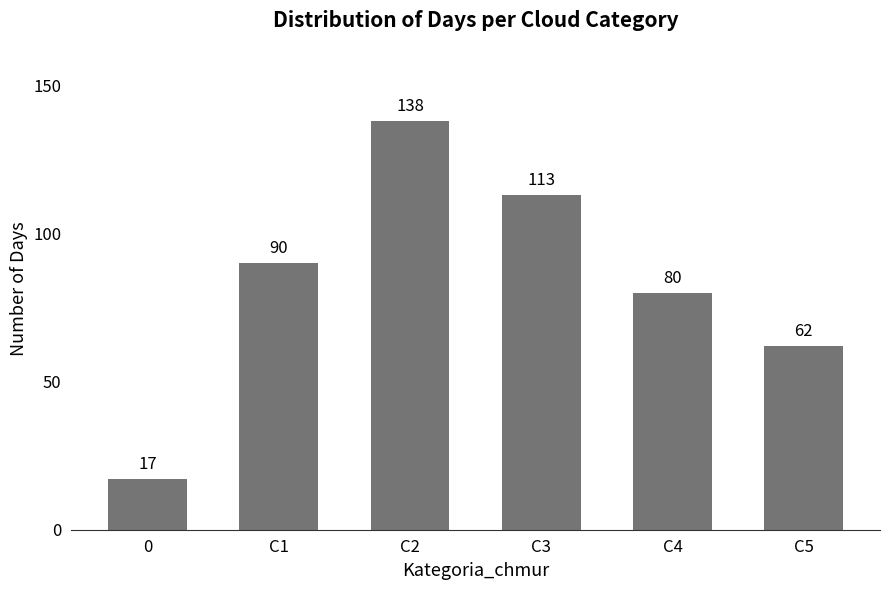

Count the values in the range 62 to 113.

4